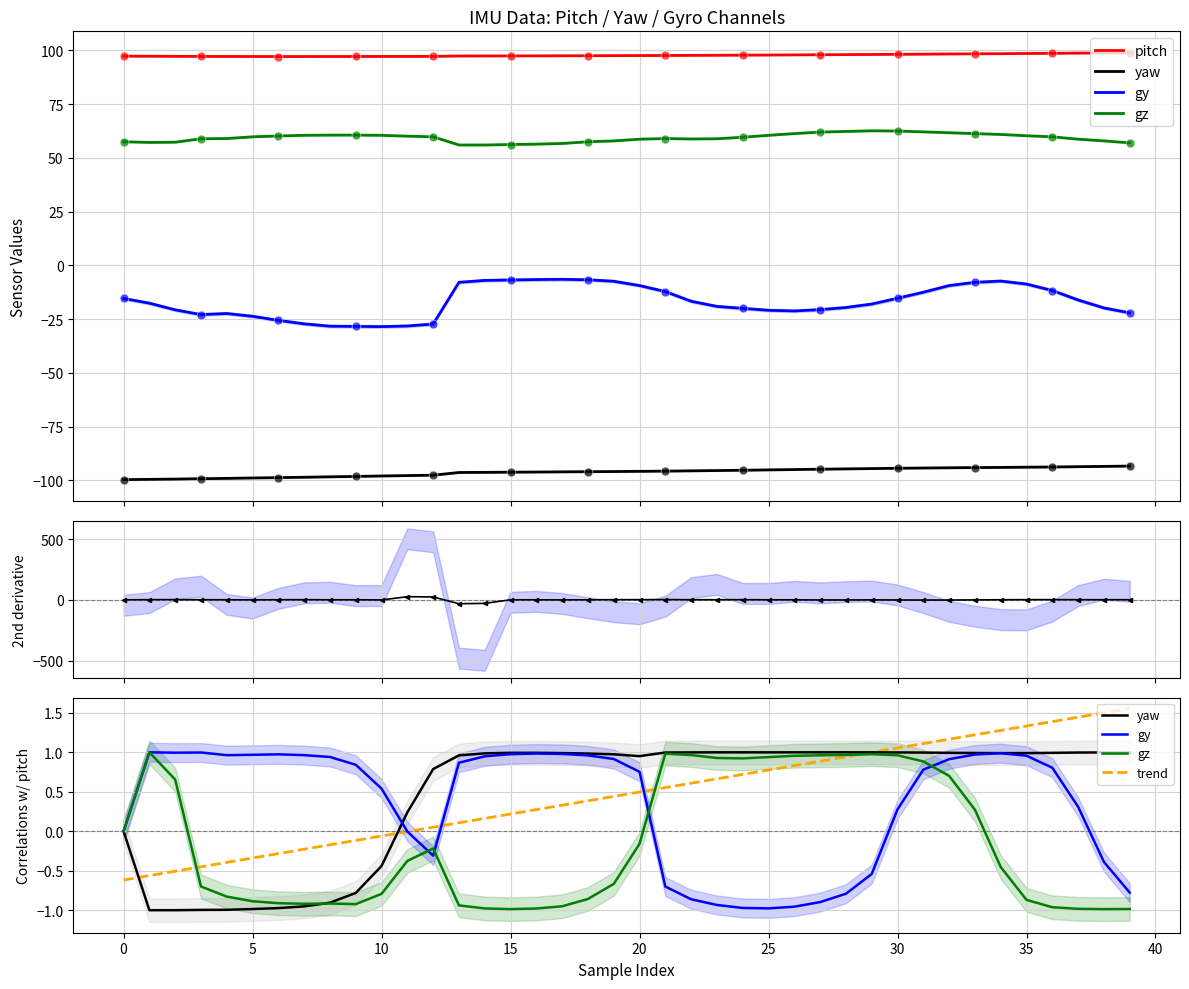

At how many categories does at least one series exceed 61?

40